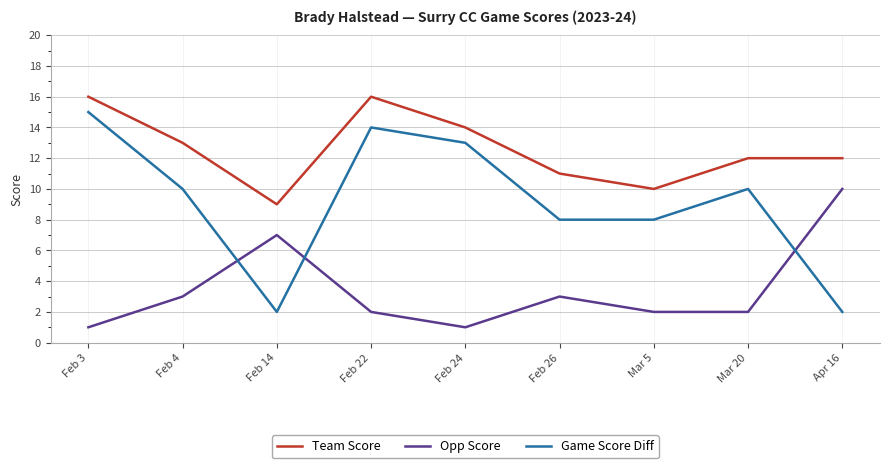

Count the Opp Score values in the range 2 to 3.

5